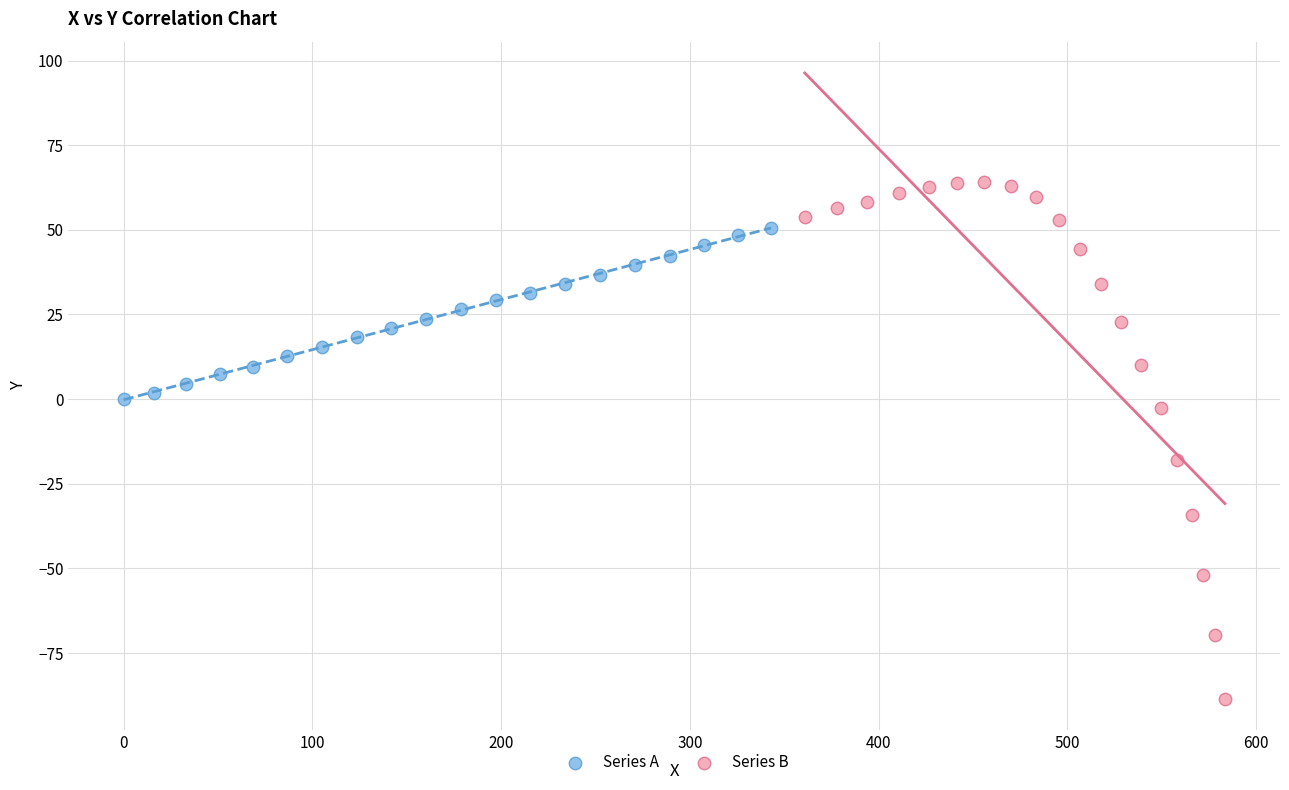

Which series contains the lowest Y value?

Series B